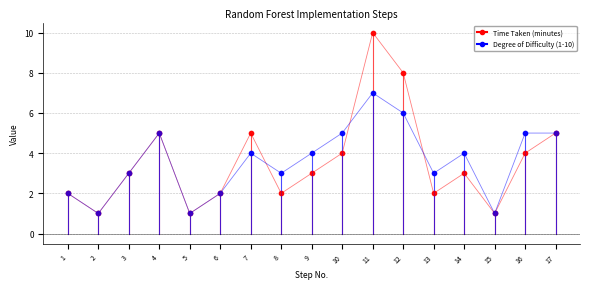

How many data points does each series have?

17